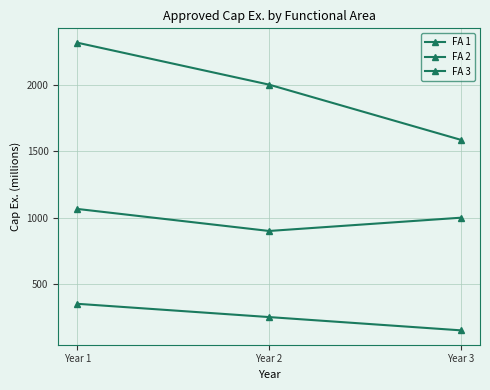

What is the value of the FA 3 point at the 3rd from the left?

150